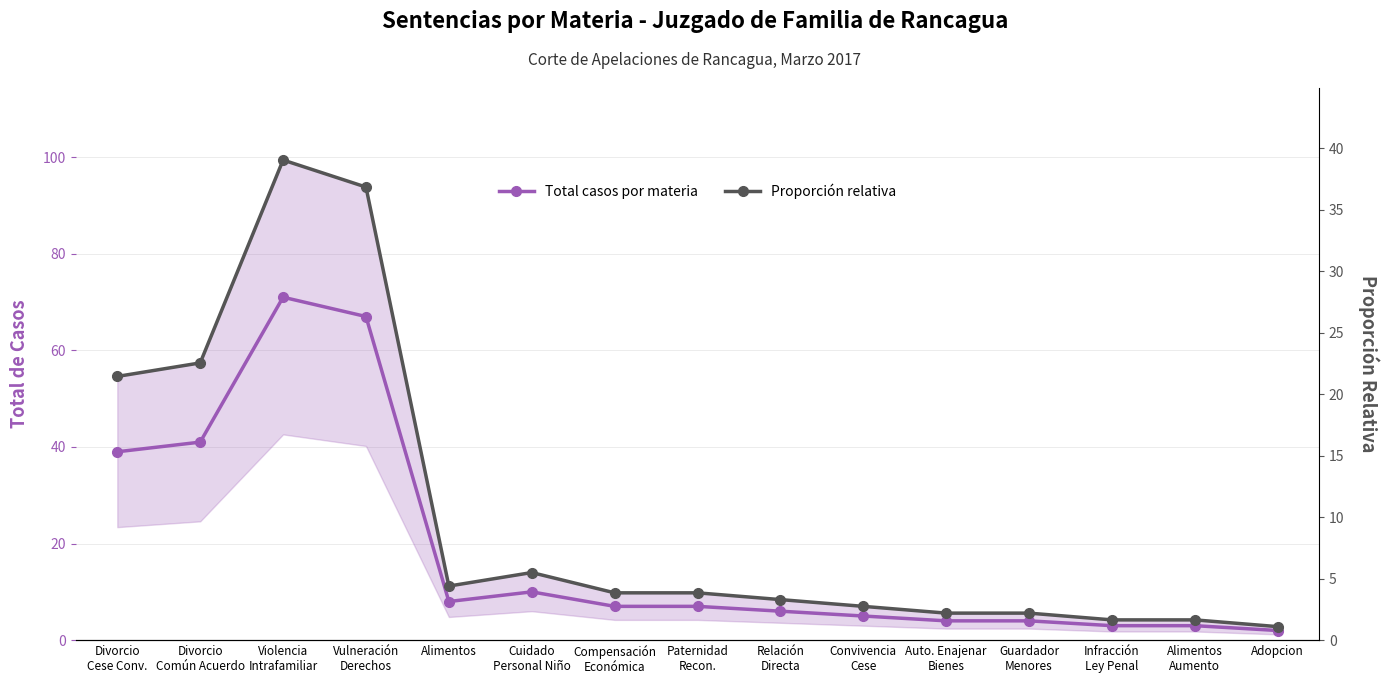

Reading left to right, extract all data points from this chart.

Total casos por materia: Divorcio
Cese Conv.=39.0	Divorcio
Común Acuerdo=41.0	Violencia
Intrafamiliar=71.0	Vulneración
Derechos=67.0	Alimentos=8.0	Cuidado
Personal Niño=10.0	Compensación
Económica=7.0	Paternidad
Recon.=7.0	Relación
Directa=6.0	Convivencia
Cese=5.0	Auto. Enajenar
Bienes=4.0	Guardador
Menores=4.0	Infracción
Ley Penal=3.0	Alimentos
Aumento=3.0	Adopcion=2.0
Proporción relativa: Divorcio
Cese Conv.=21.5	Divorcio
Común Acuerdo=22.6	Violencia
Intrafamiliar=39.1	Vulneración
Derechos=36.9	Alimentos=4.4	Cuidado
Personal Niño=5.5	Compensación
Económica=3.9	Paternidad
Recon.=3.9	Relación
Directa=3.3	Convivencia
Cese=2.8	Auto. Enajenar
Bienes=2.2	Guardador
Menores=2.2	Infracción
Ley Penal=1.7	Alimentos
Aumento=1.7	Adopcion=1.1